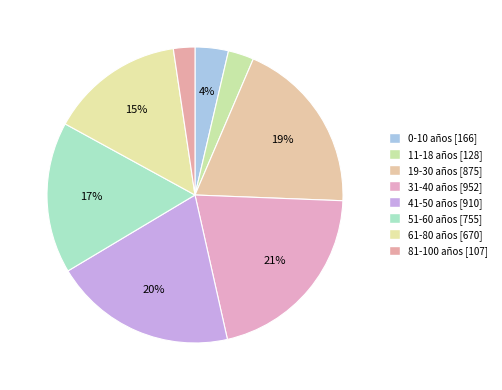

Is the sum of 51-60 años and 61-80 años greater than half?

No